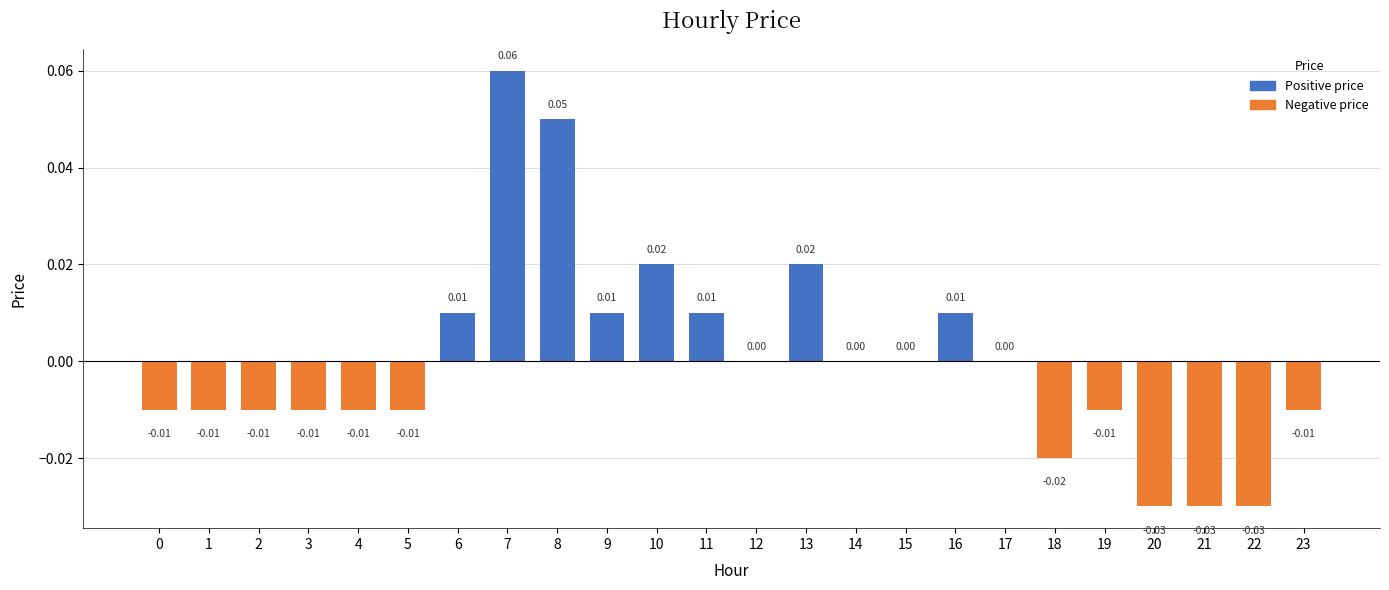

Count the number of data series in this chart.

1